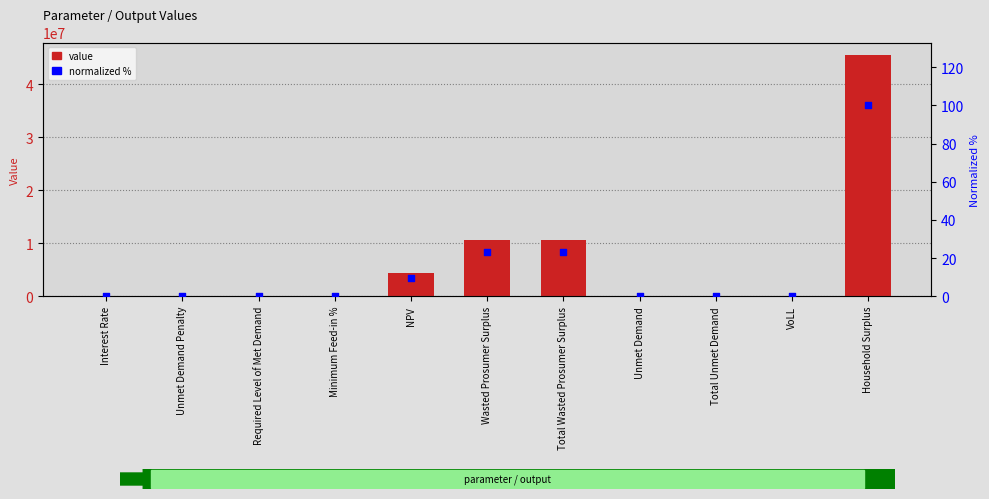

Which series has the largest Y range (max minus min)?

value